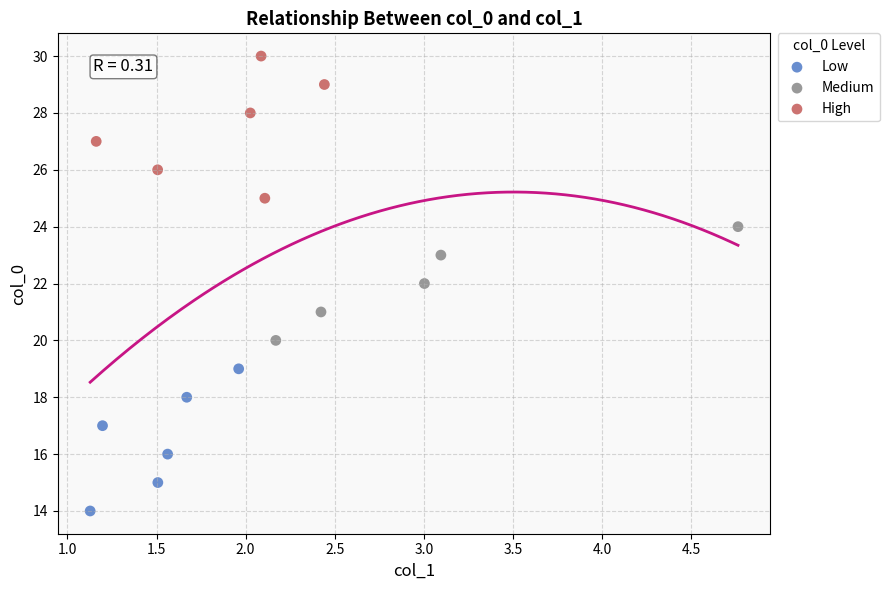

Which series reaches the minimum Y coordinate?

Low